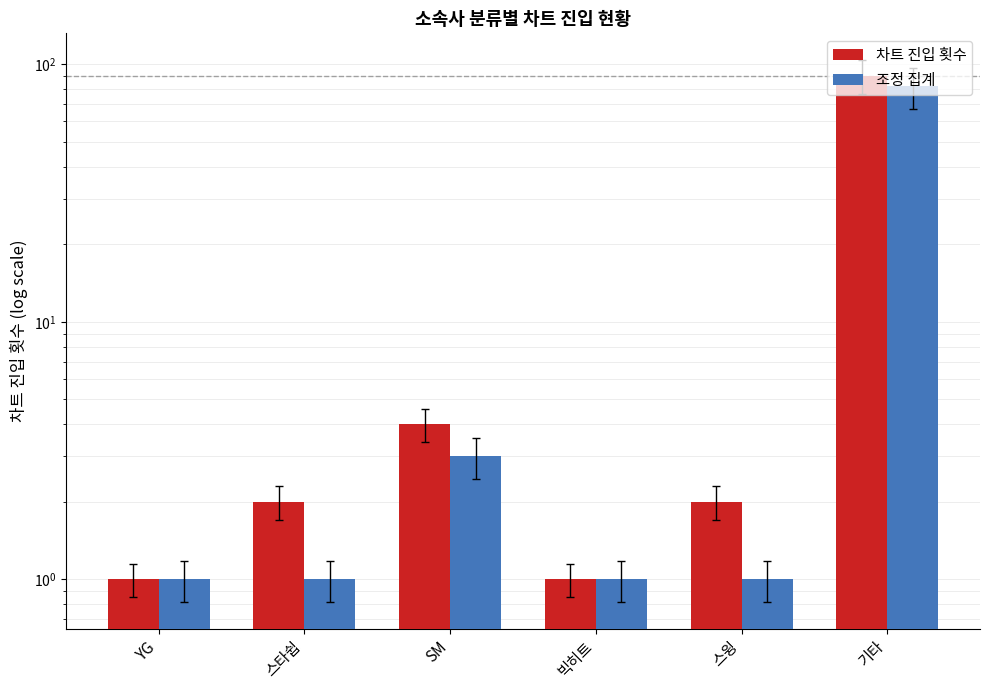

Rank the categories by 조정 집계 value from lowest to highest.

YG, 스타쉽, 빅히트, 스윙, SM, 기타